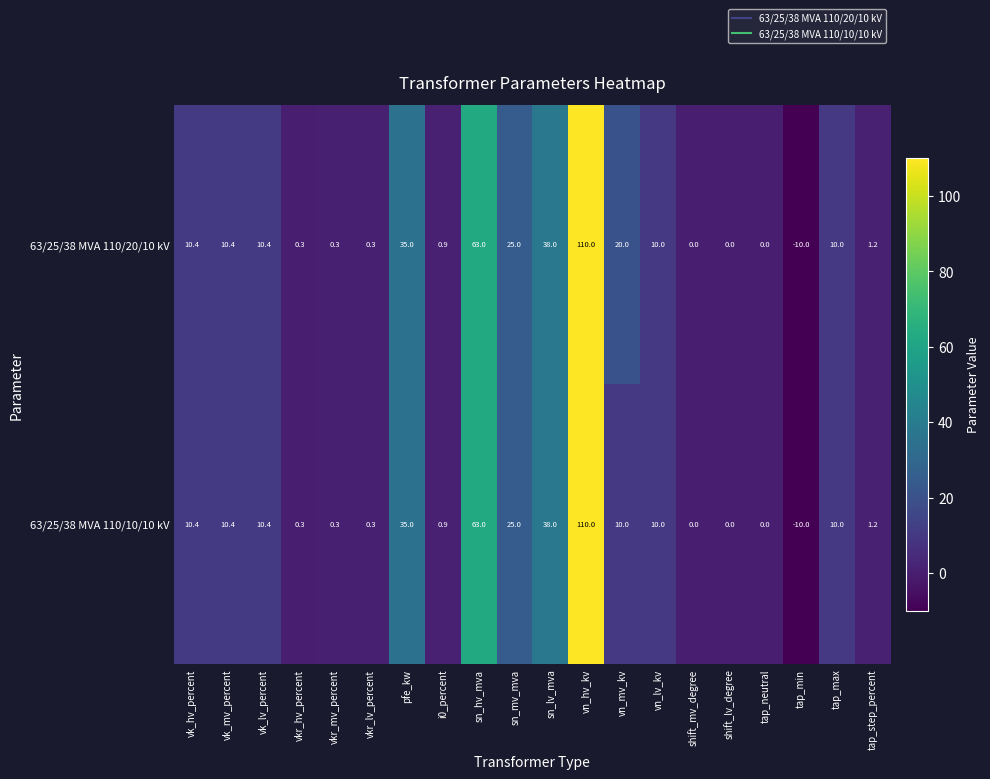

At which label is 63/25/38 MVA 110/20/10 kV closest to 50?

sn_lv_mva